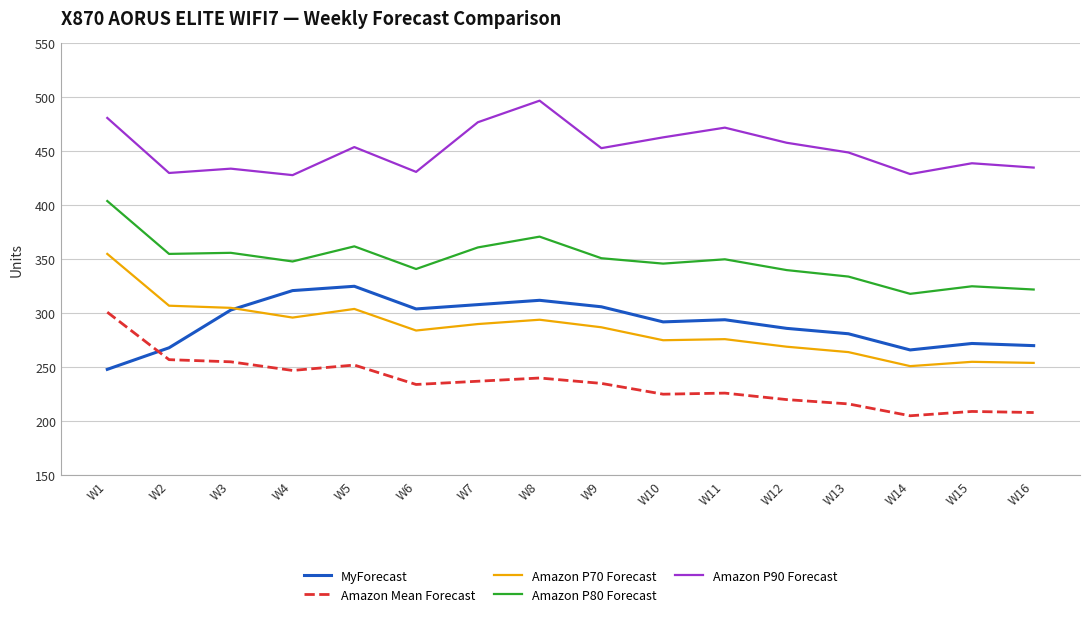

Which series has the largest total across all categories?

Amazon P90 Forecast